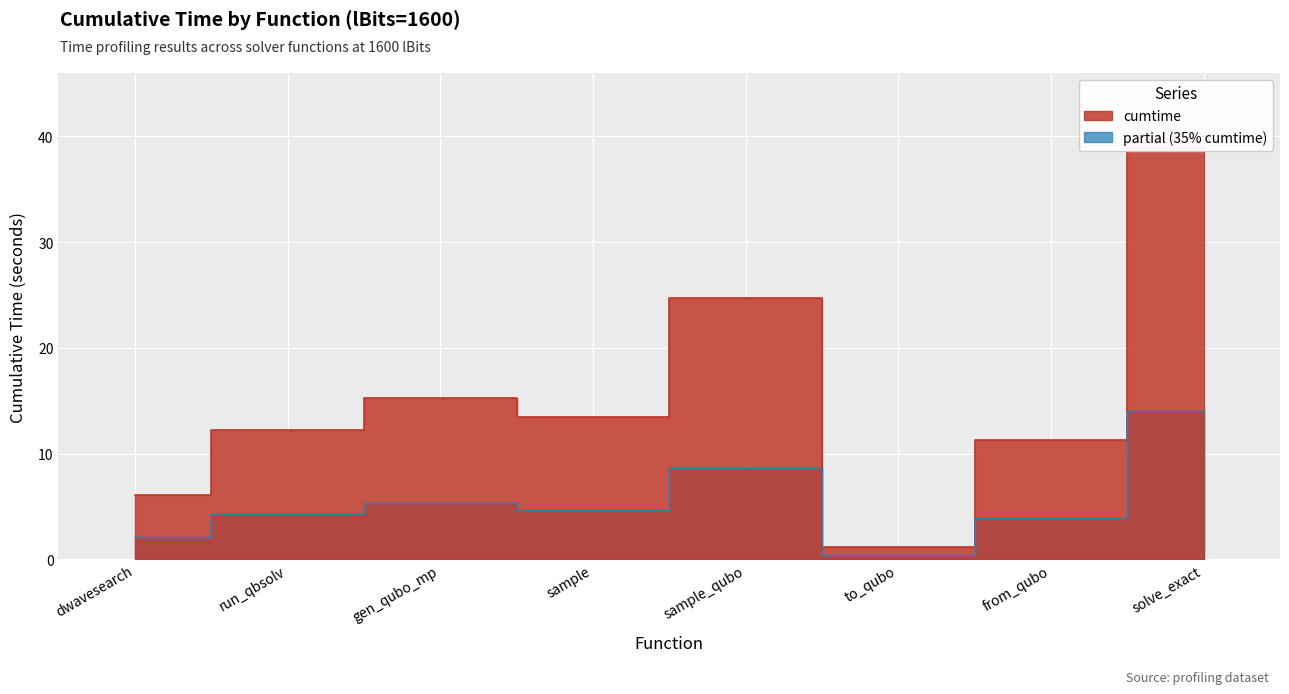

Which has a higher value, to_qubo or sample?

sample